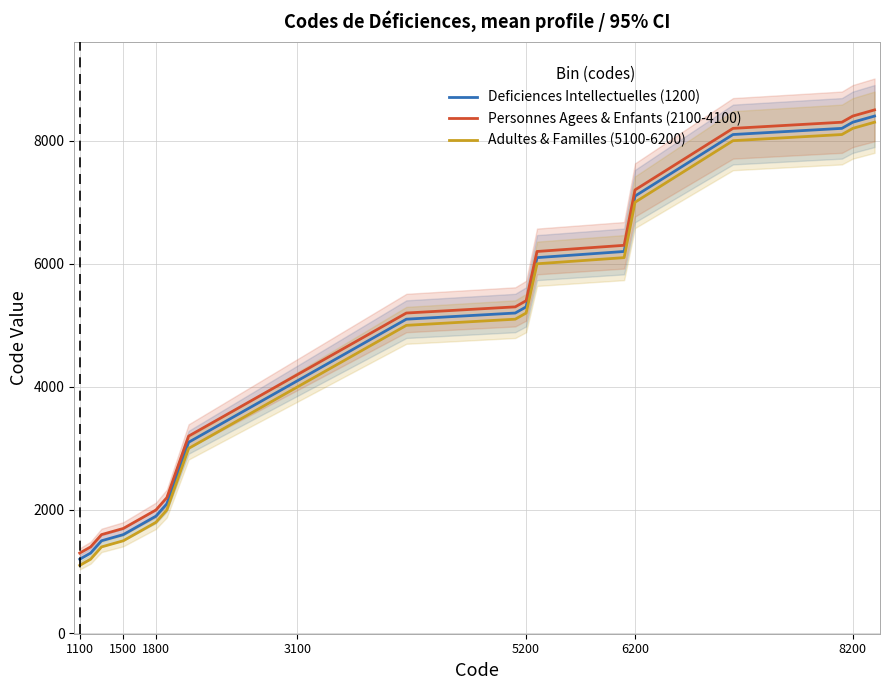

True or false: Deficiences Intellectuelles (1200) and Personnes Agees & Enfants (2100-4100) intersect in this chart.

False